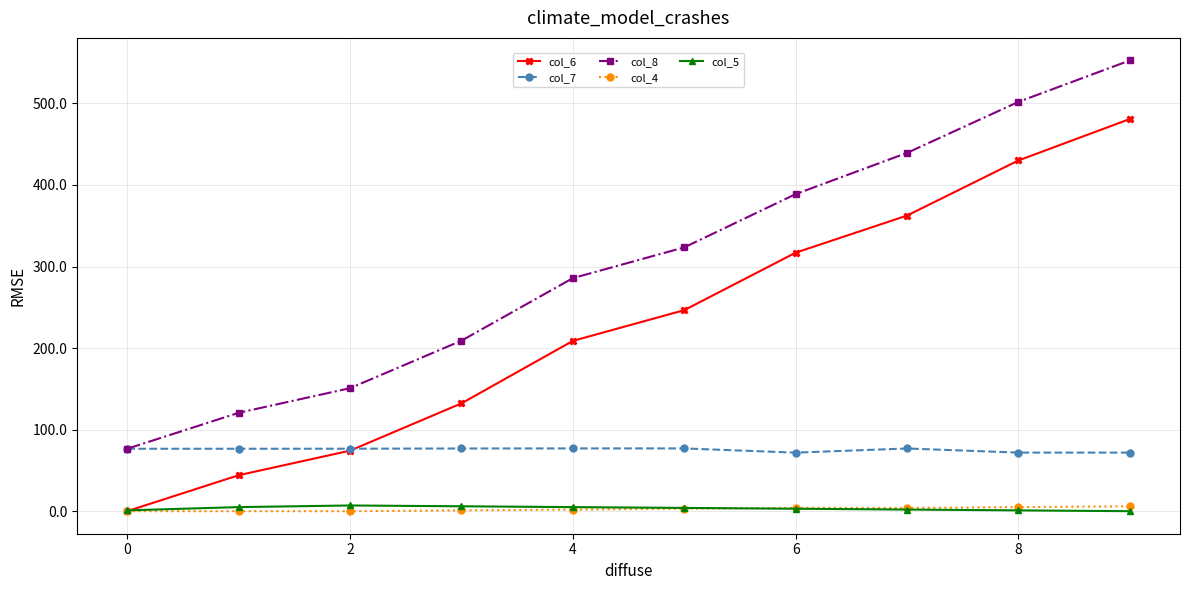

True or false: col_7 and col_4 intersect in this chart.

False